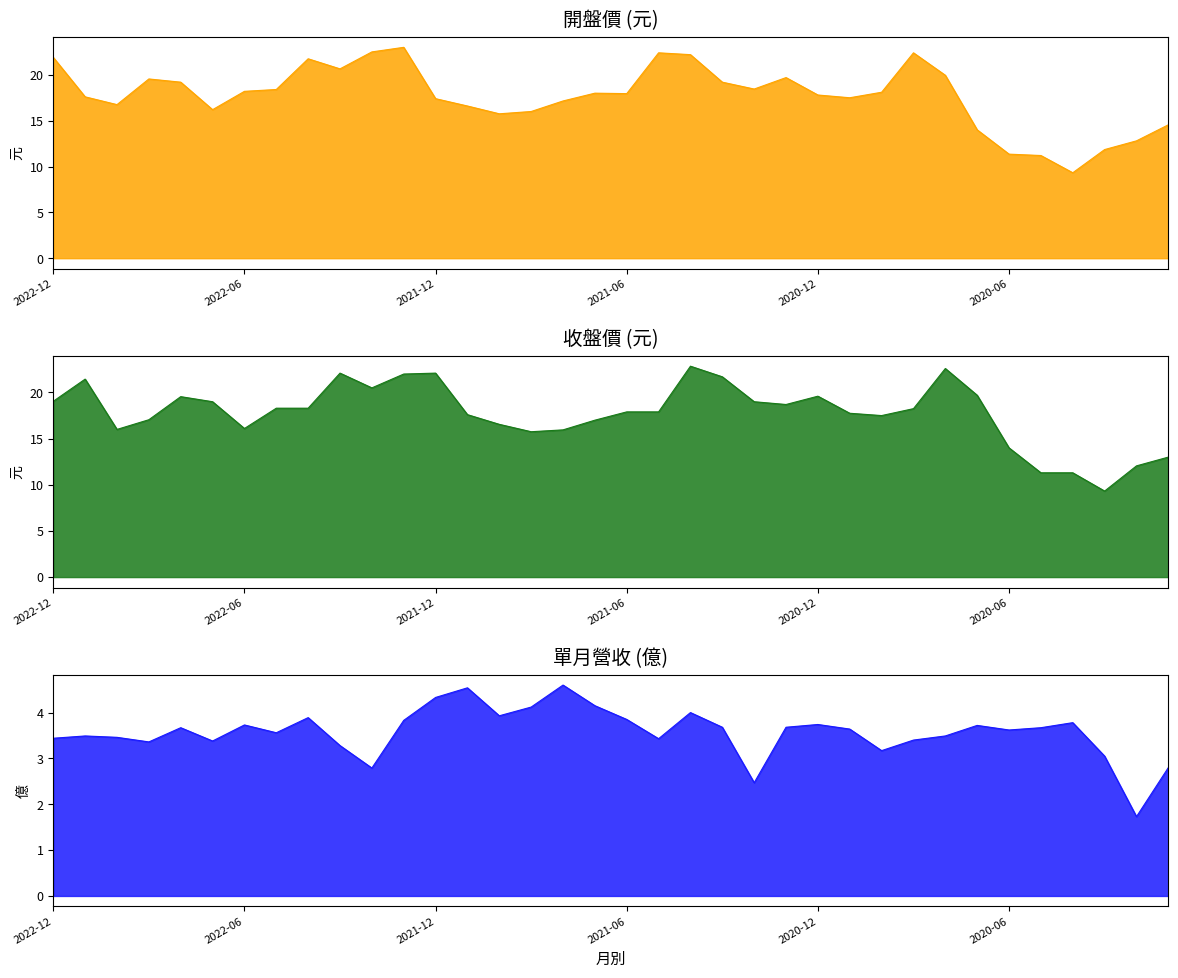

Where is the first local minimum for 收盤價 (col_3)?

2022-10